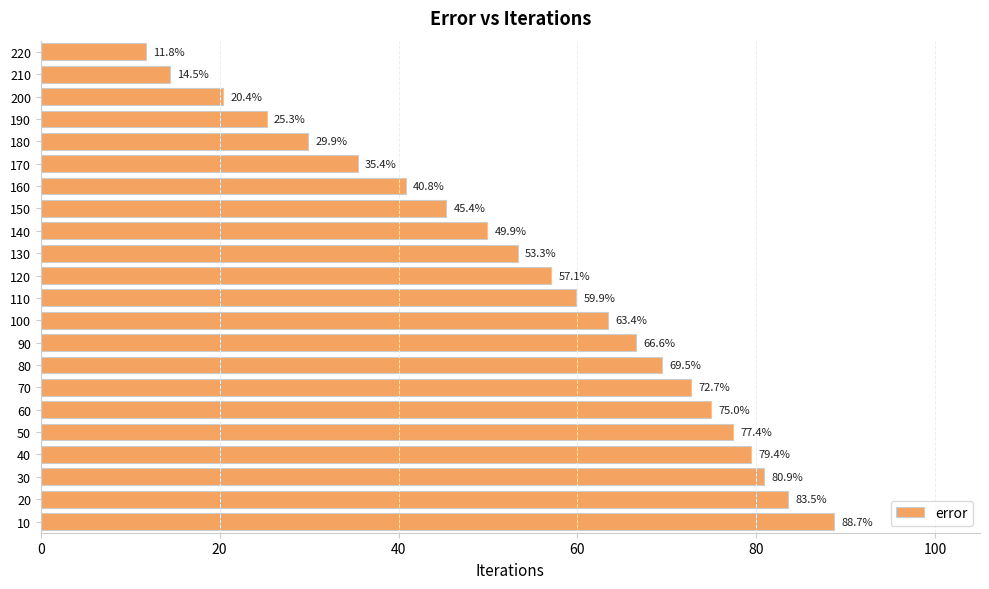

Between 110 and 200, which is larger?

110